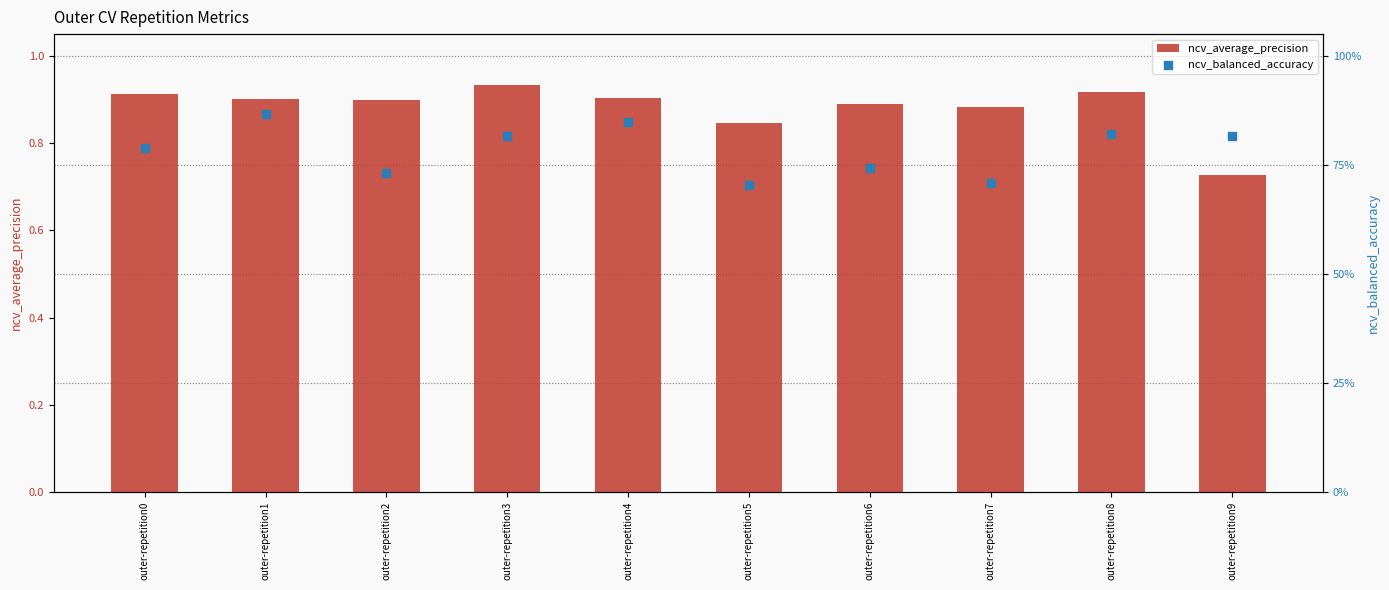

What are all the series names shown in the legend?

ncv_average_precision, ncv_balanced_accuracy